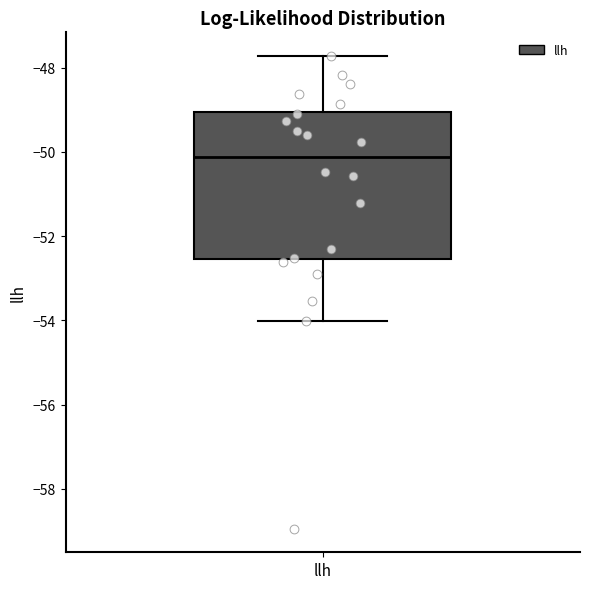

Transcribe this box plot: give where the median line is, the range the box spans, and where the two whiskers end, as read against the y-axis. The values are not printed on the chart, so give them approximately, as read against the axis.

median -50.2, box -52.6 to -49.0, whiskers -54.0 to -47.8